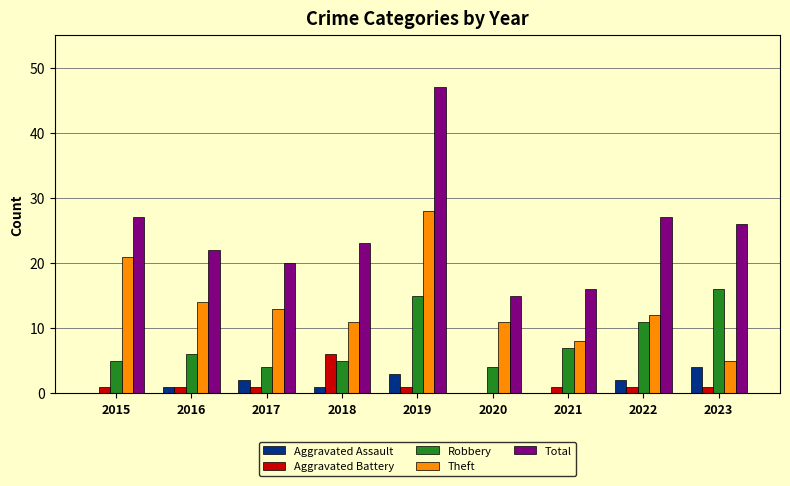

How many series are shown in this chart?

5